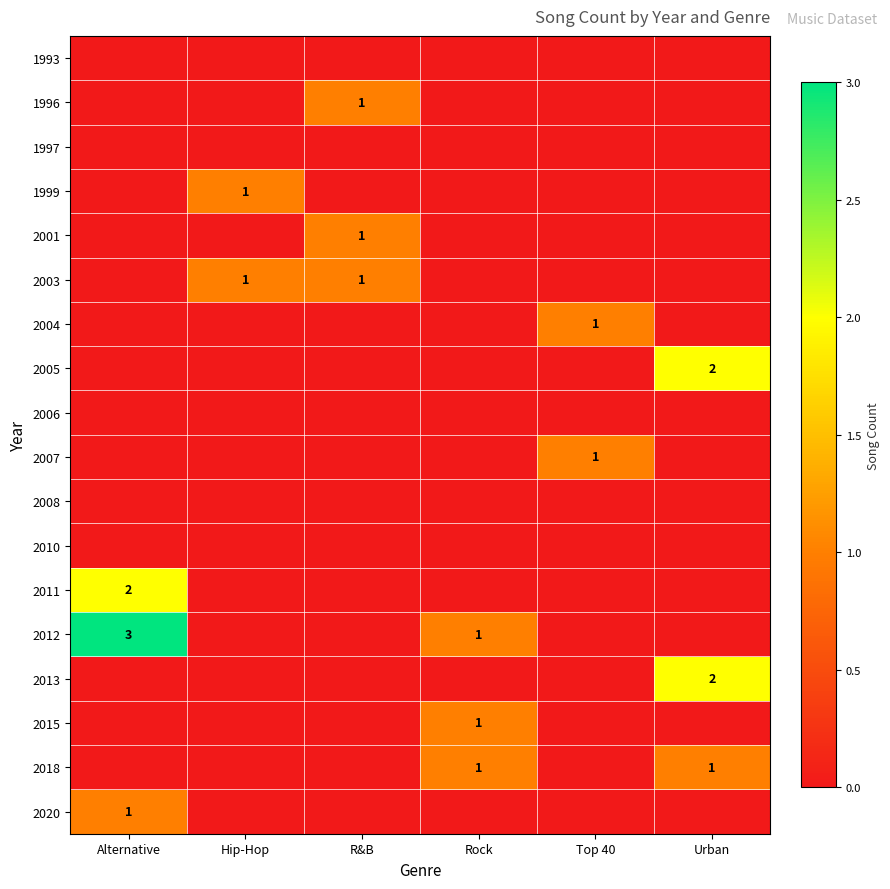

Is it true that 2013 equals 2 at Urban?

True